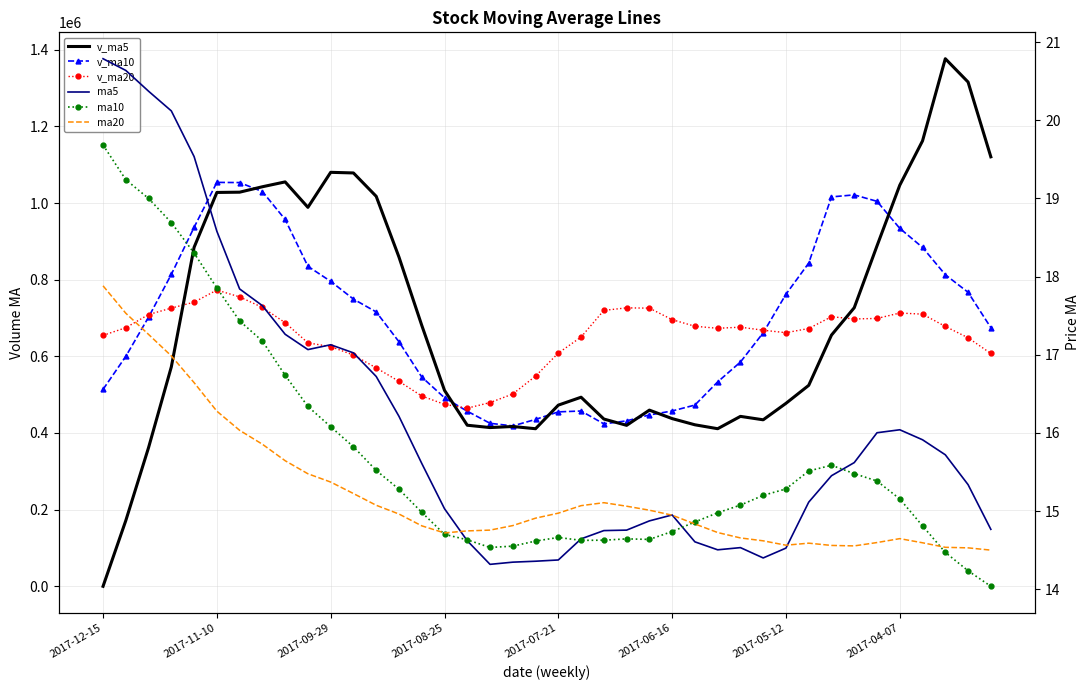

What is the greatest value displayed?

1376543.0